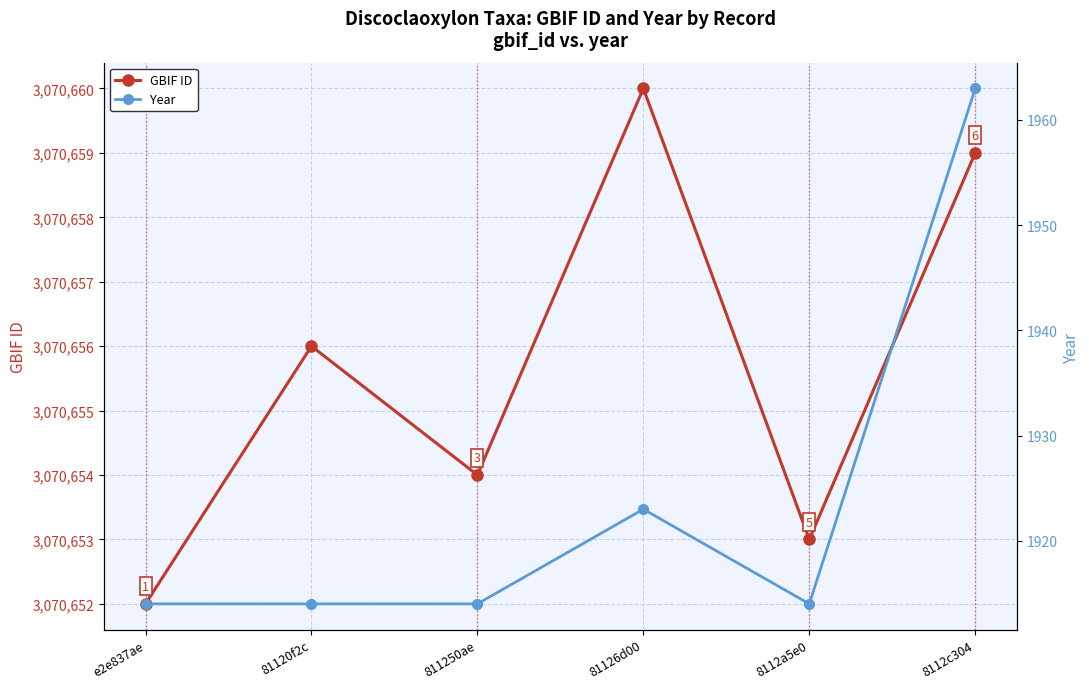

What is the minimum value for GBIF ID?

3070652